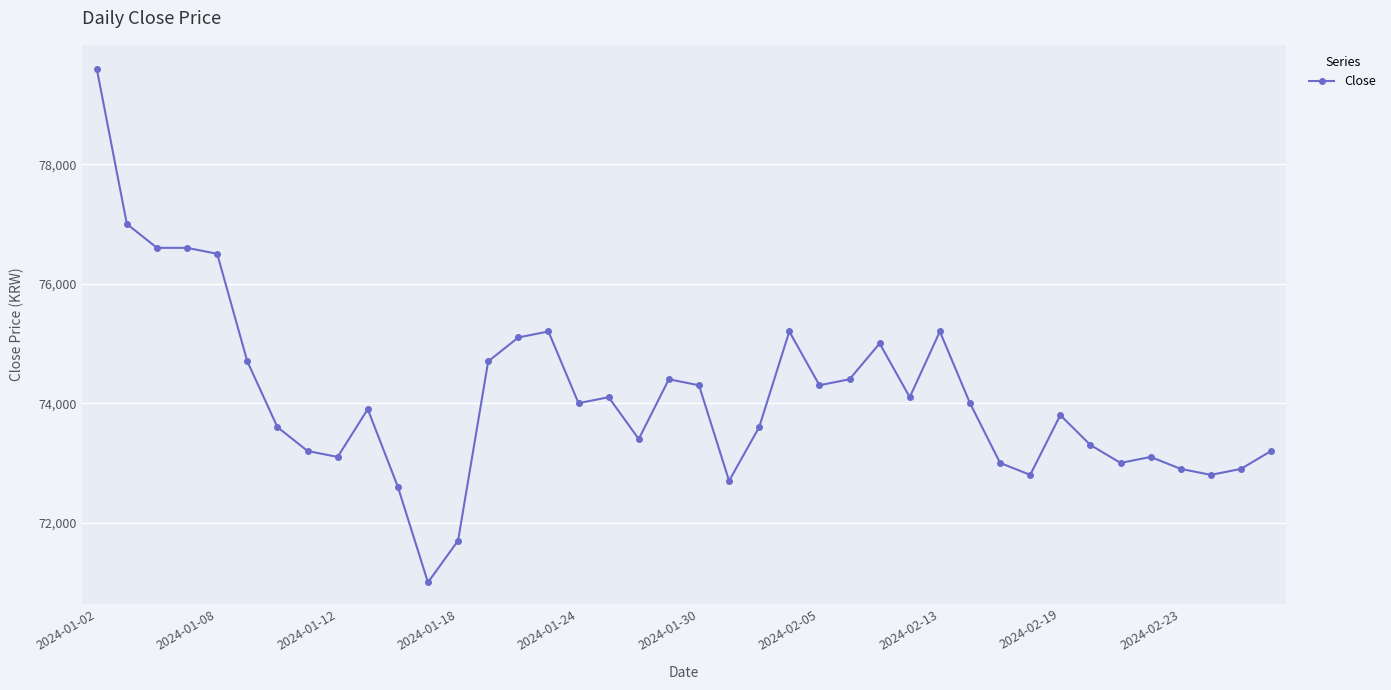

What is the average value?

74115